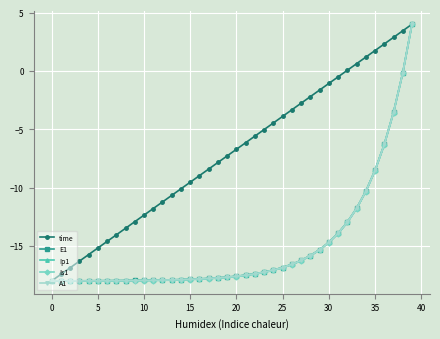

What is the lowest value of the time series?

-18.0